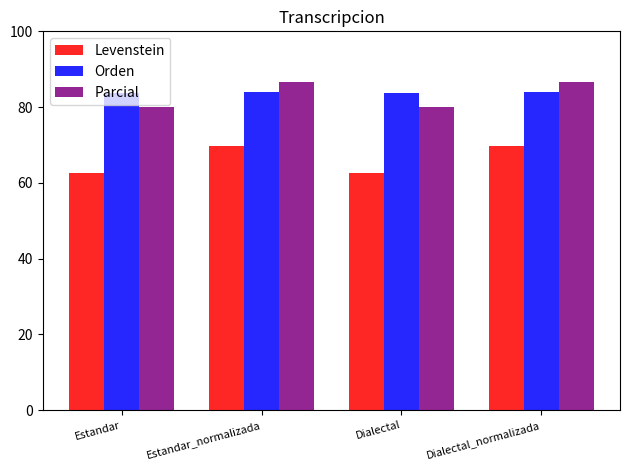

Is the value of Levenstein at Dialectal greater than the value of Parcial at Estandar_normalizada?

No